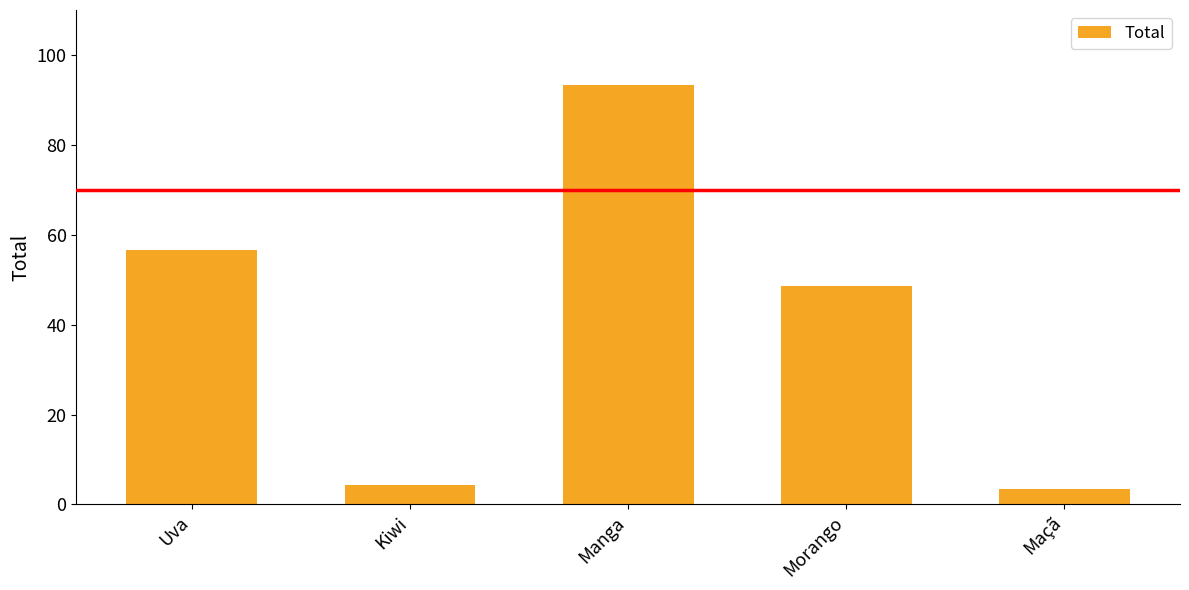

Count the number of values greater than 48.

3